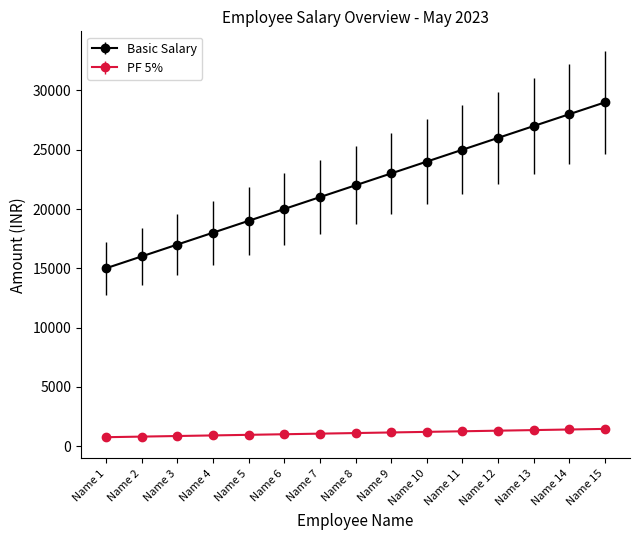

Which series changed the most between Name 4 and Name 7?

Basic Salary